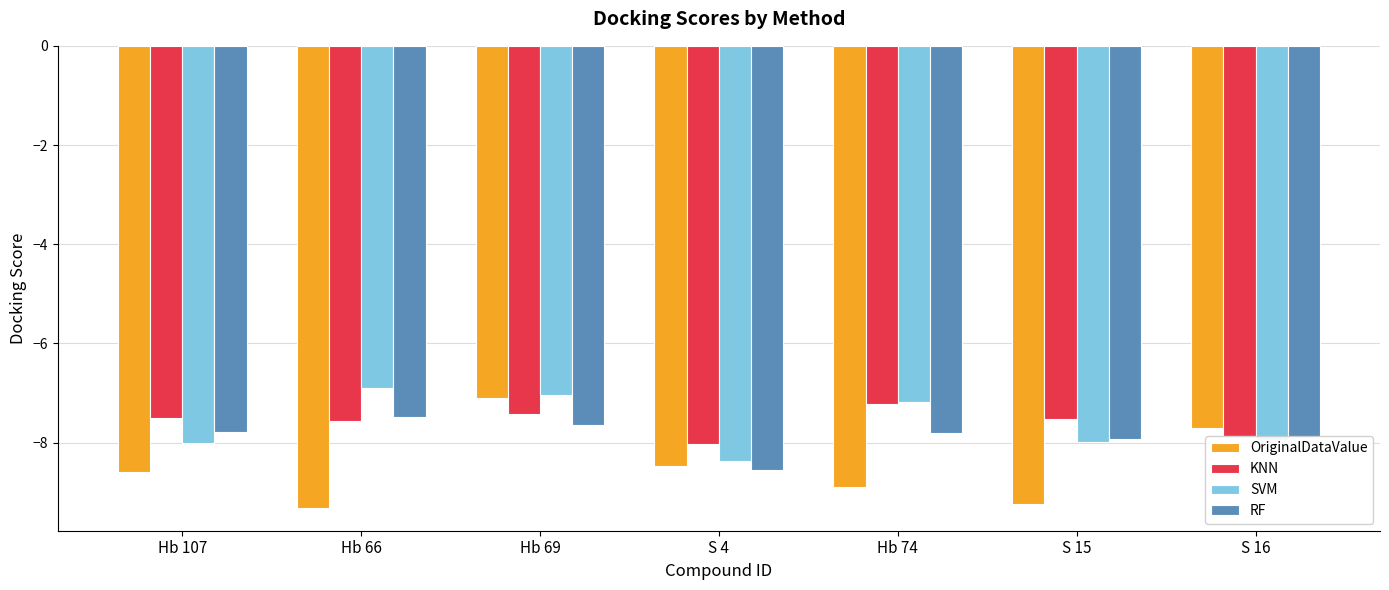

What is the label of the 7th bar from the left?

S 16